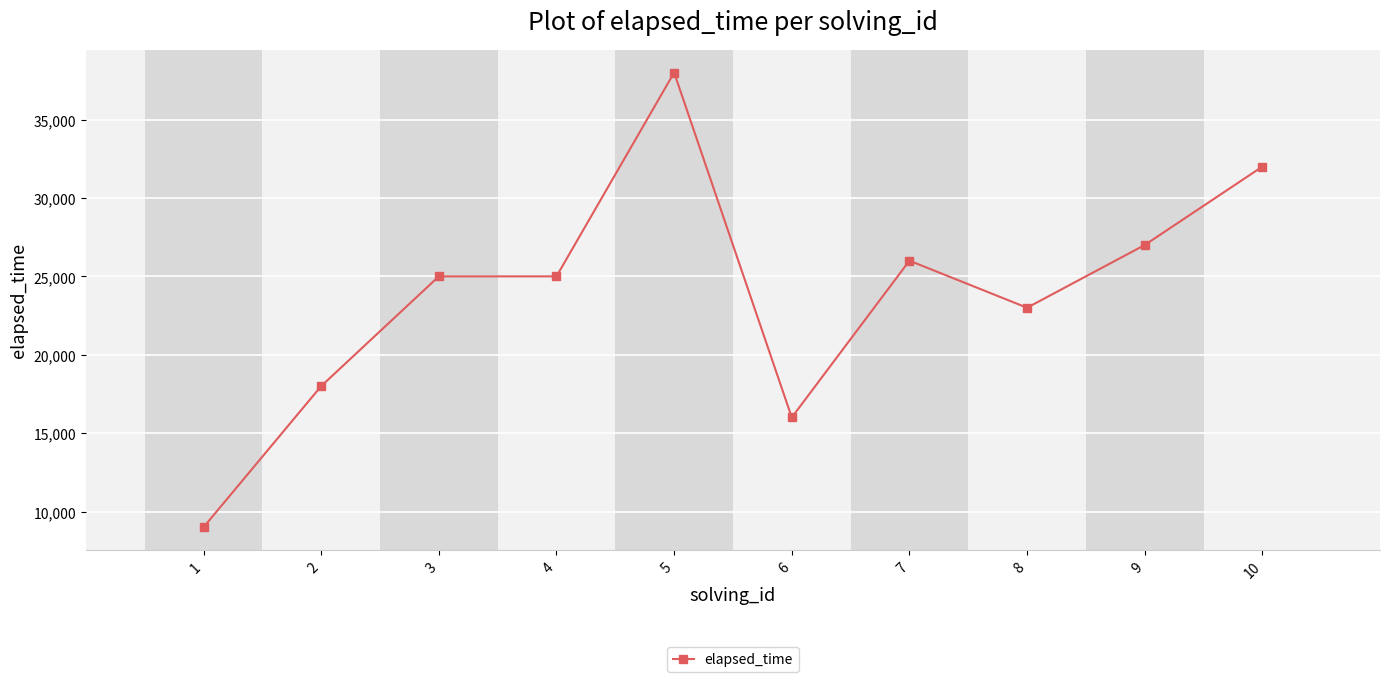

What is the value of the 4th point from the left?

25000